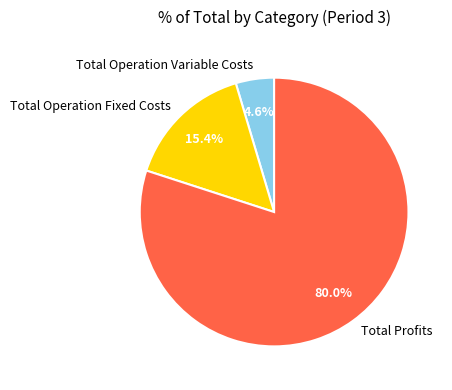

What percentage do Total Profits and Total Operation Fixed Costs together represent?

95.4%